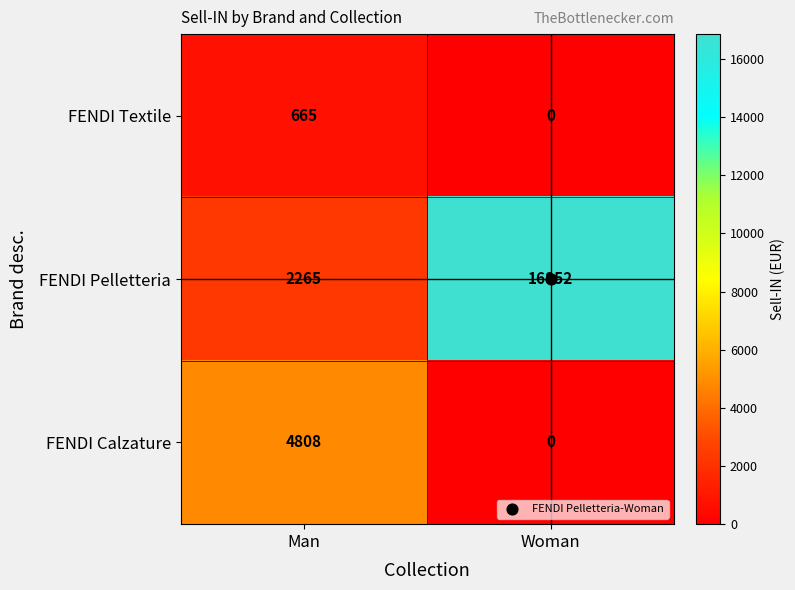

Is it true that FENDI Textile equals 0 at Woman?

True